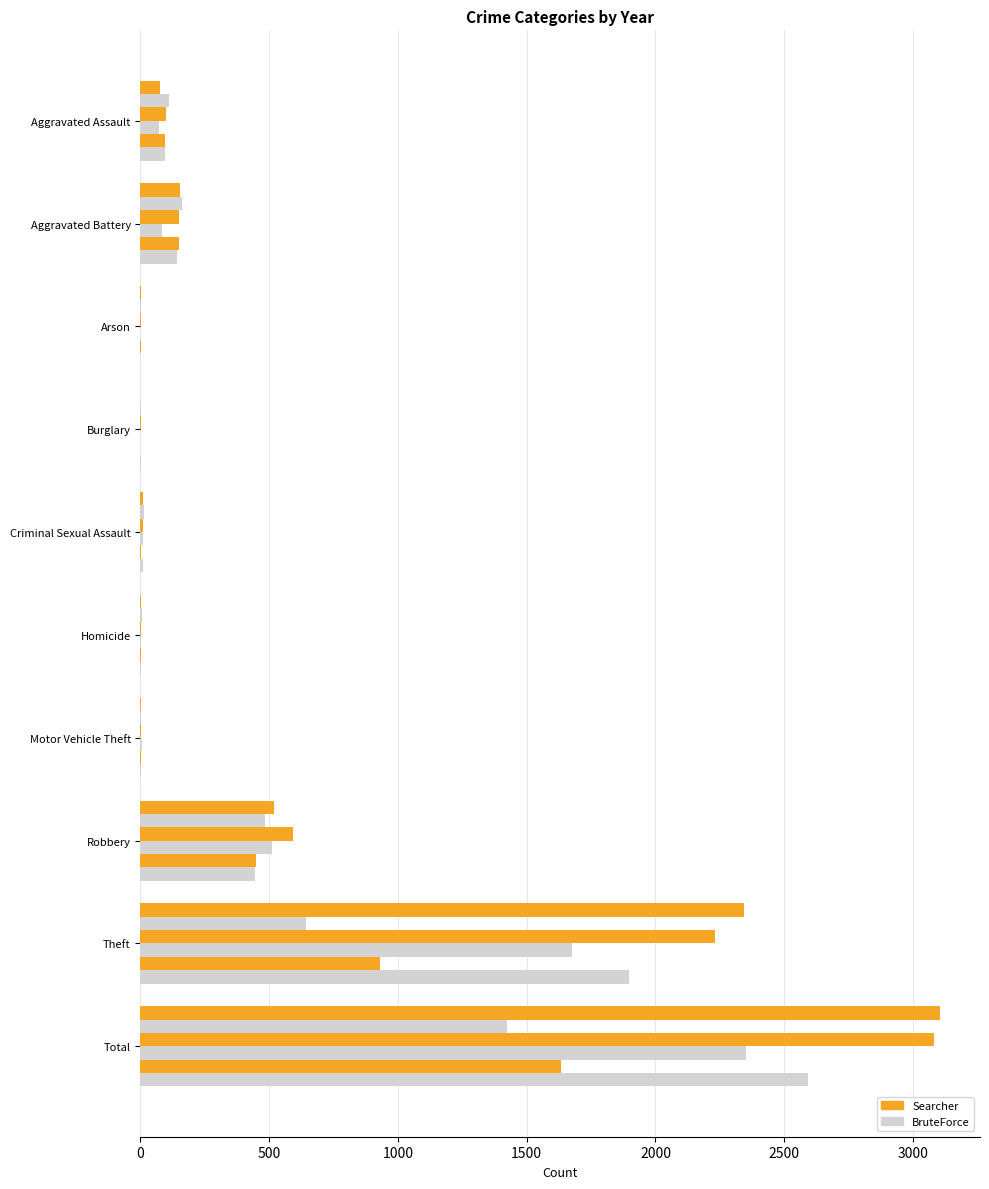

The value of 2020 at Aggravated Assault is 94. True or false?

True